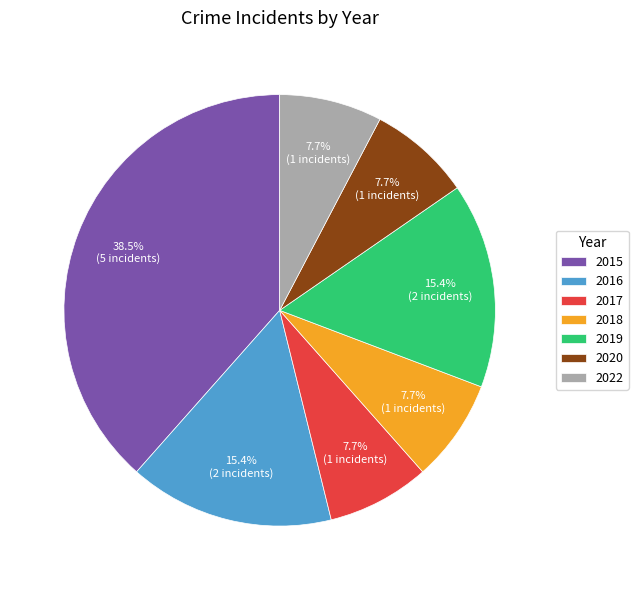

What percentage do 2015 and 2017 together represent?

46.2%